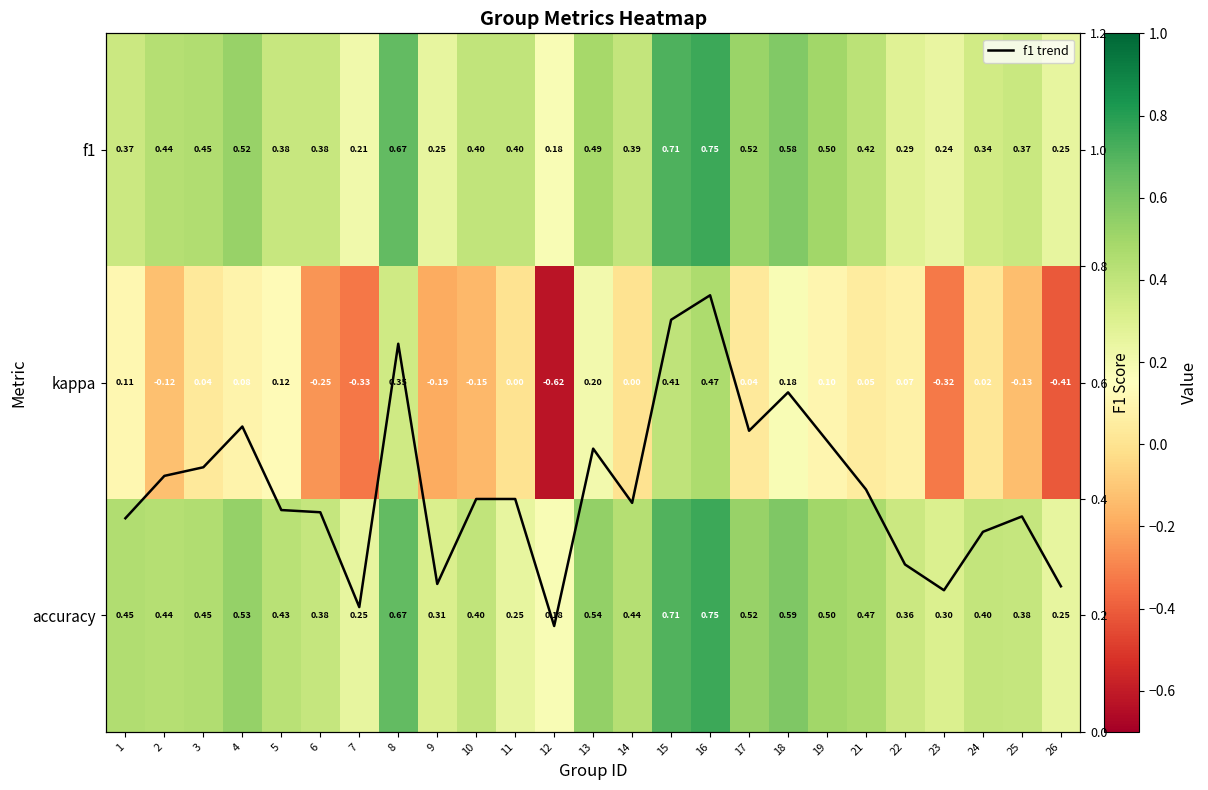

Where is accuracy nearest to the value 0?

12